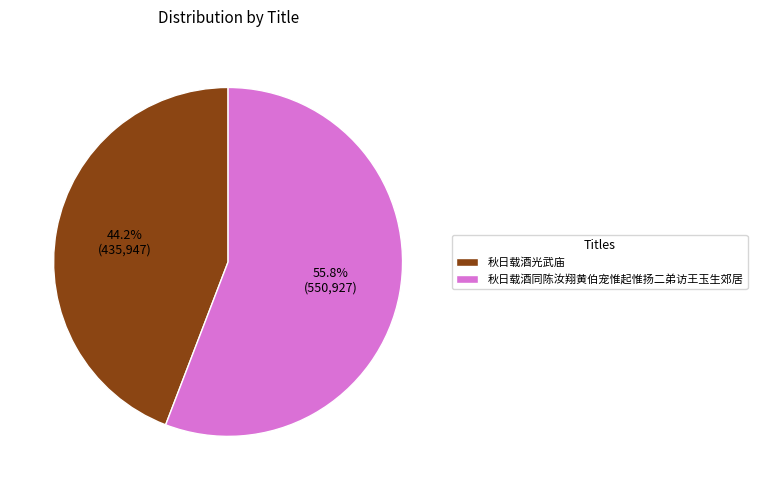

Does 秋日载酒同陈汝翔黄伯宠惟起惟扬二弟访王玉生郊居 account for over 50% of the chart?

Yes